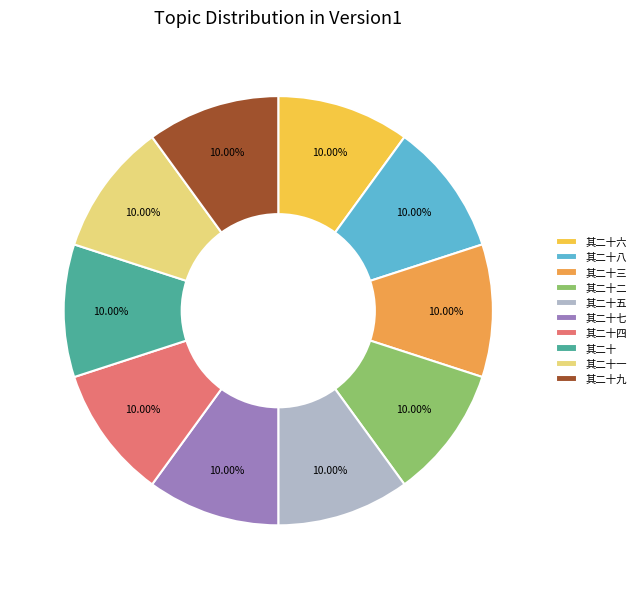

The 其二十八 slice represents 16% of the pie. True or false?

False